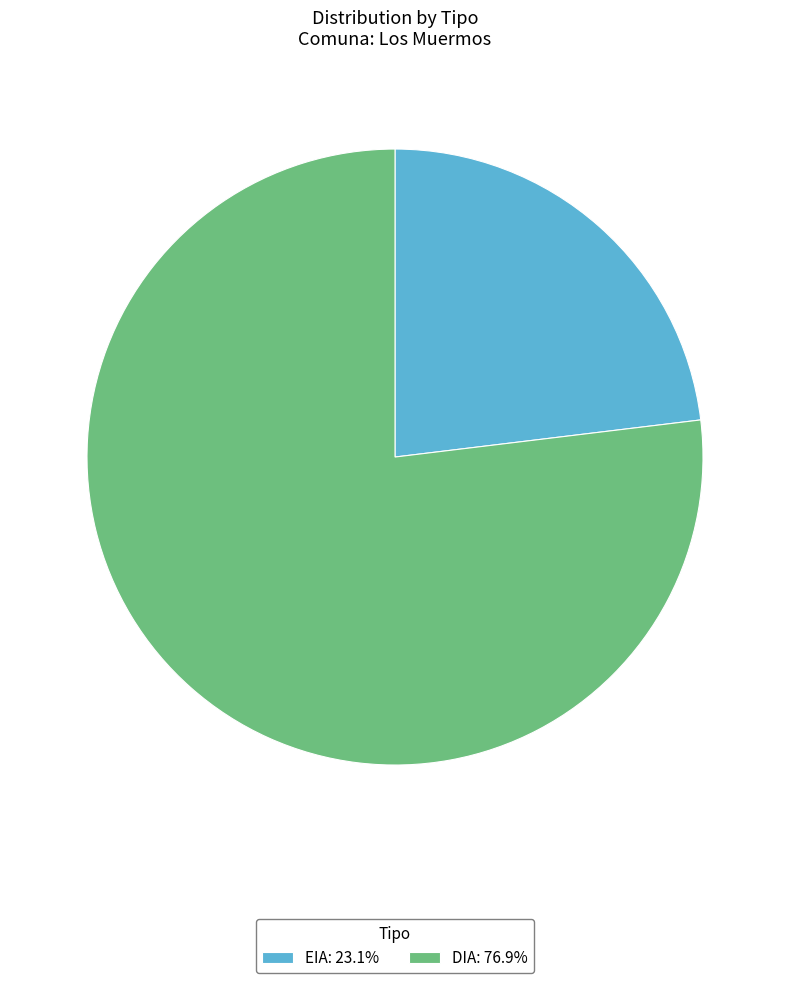

Is the sum of DIA: 76.9% and EIA: 23.1% greater than half?

Yes